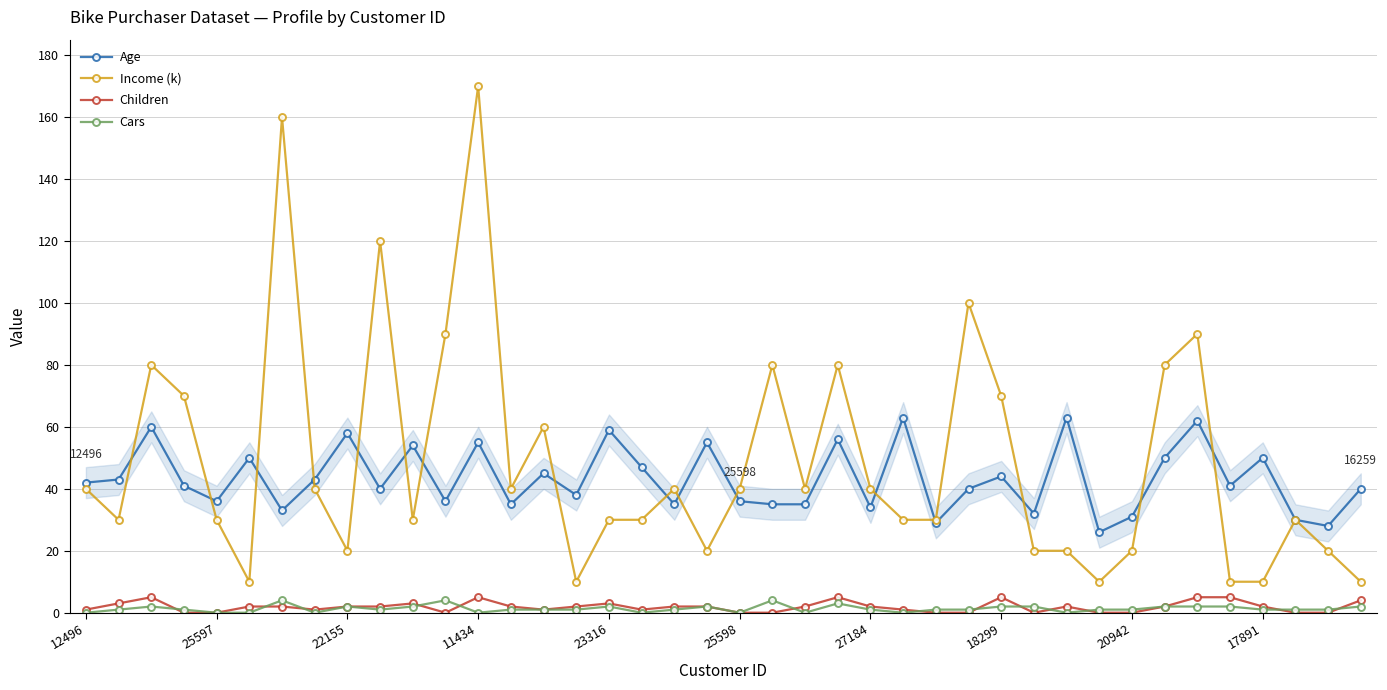

Count the number of data series in this chart.

4